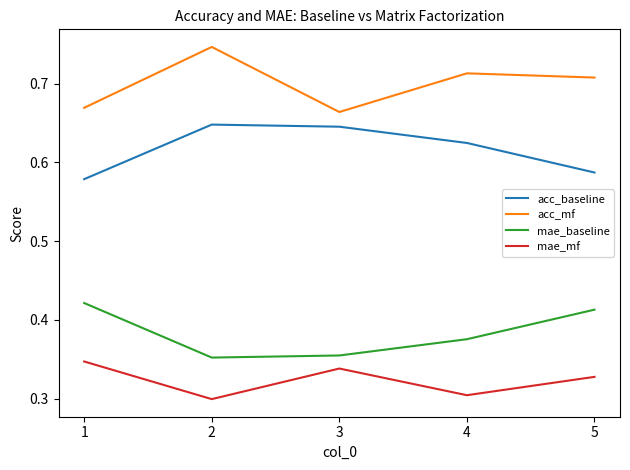

Is the value of mae_mf at 4 greater than the value of acc_baseline at 3?

No